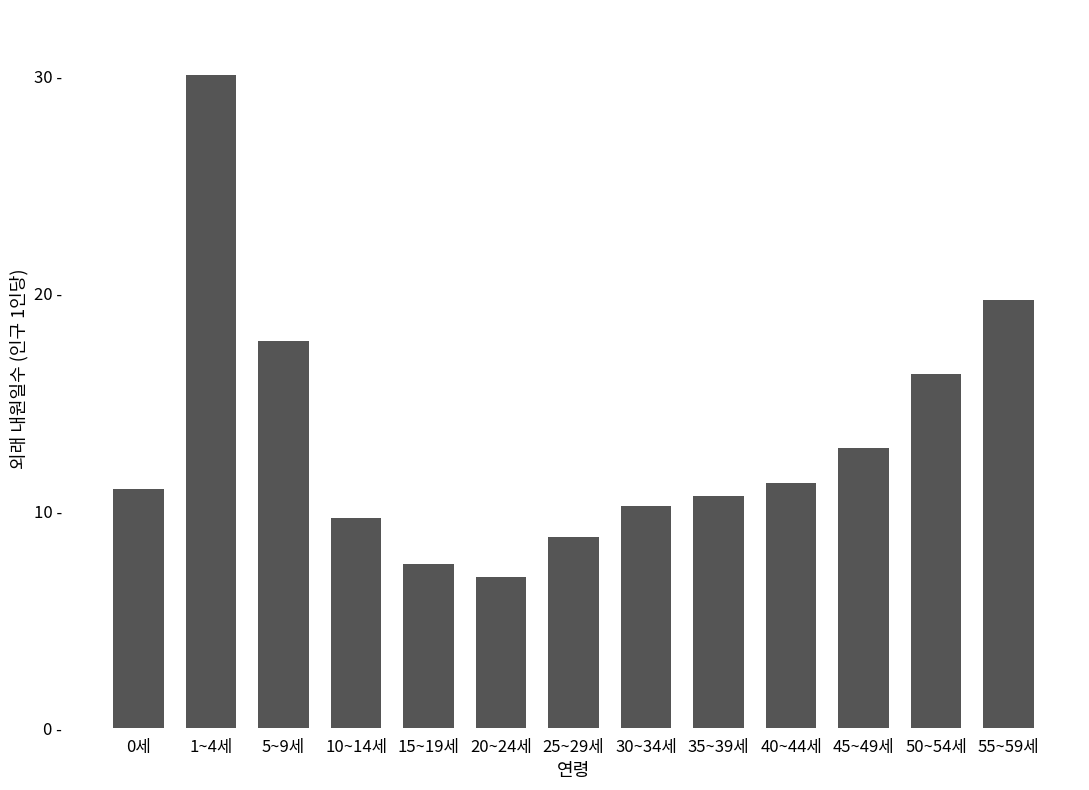

Rank the categories by value from highest to lowest.

1~4세, 55~59세, 5~9세, 50~54세, 45~49세, 40~44세, 0세, 35~39세, 30~34세, 10~14세, 25~29세, 15~19세, 20~24세